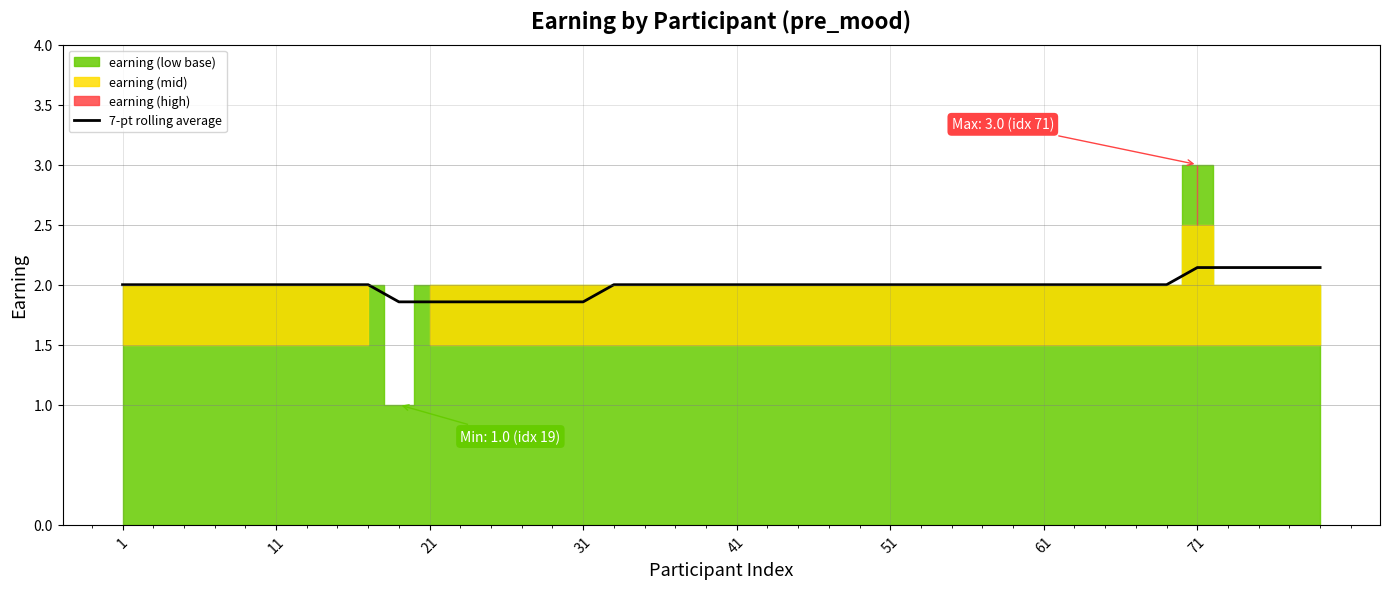

What is the smallest value displayed?

1.9